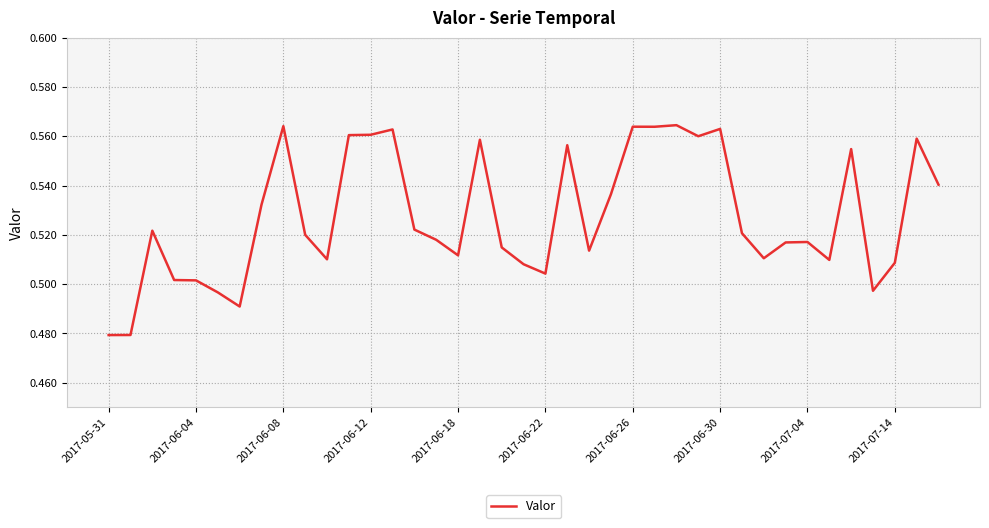

Reading left to right, extract all data points from this chart.

0.5	0.5	0.5	0.5	0.5	0.5	0.5	0.5	0.6	0.5	0.5	0.6	0.6	0.6	0.5	0.5	0.5	0.6	0.5	0.5	0.5	0.6	0.5	0.5	0.6	0.6	0.6	0.6	0.6	0.5	0.5	0.5	0.5	0.5	0.6	0.5	0.5	0.6	0.5